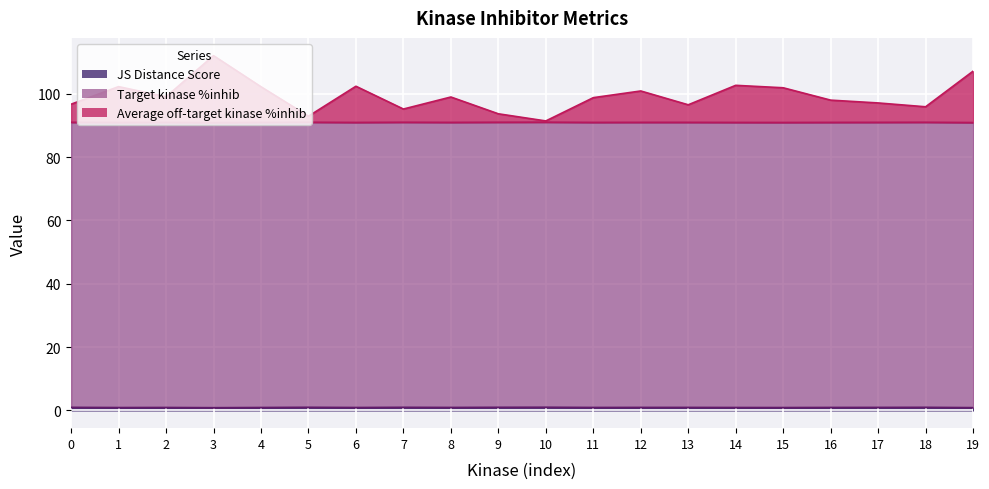

Which category has the highest value in the Average off-target kinase %inhib series?

3